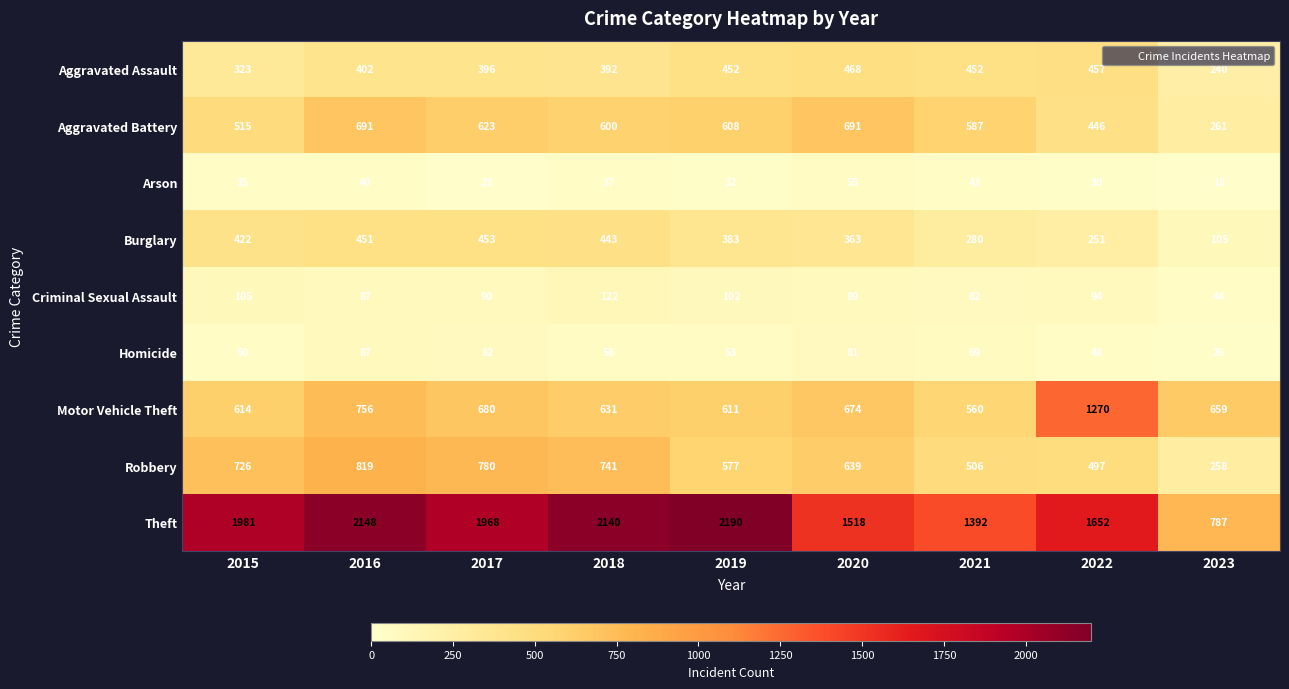

How many values in the Motor Vehicle Theft series are below 659?

4